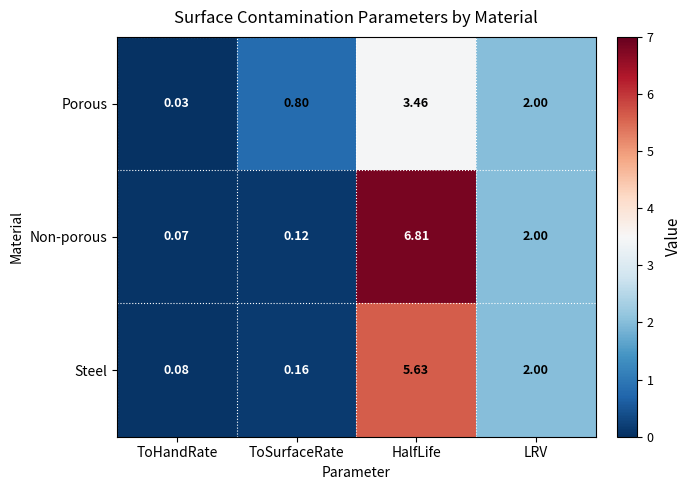

Which series has the largest range (max minus min)?

Non-porous